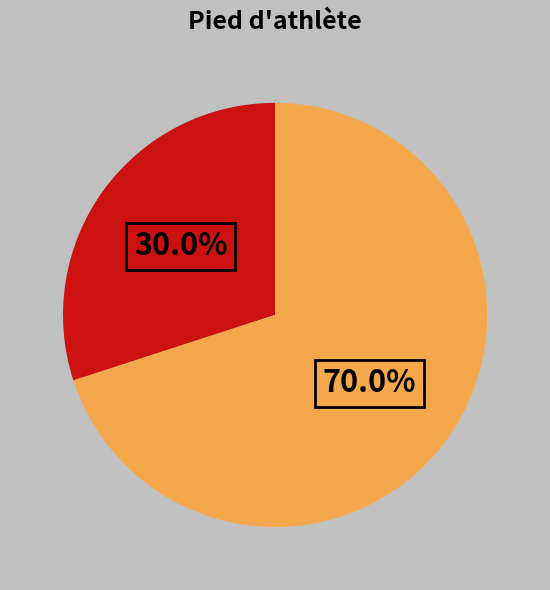

How many slices are in this pie chart?

2